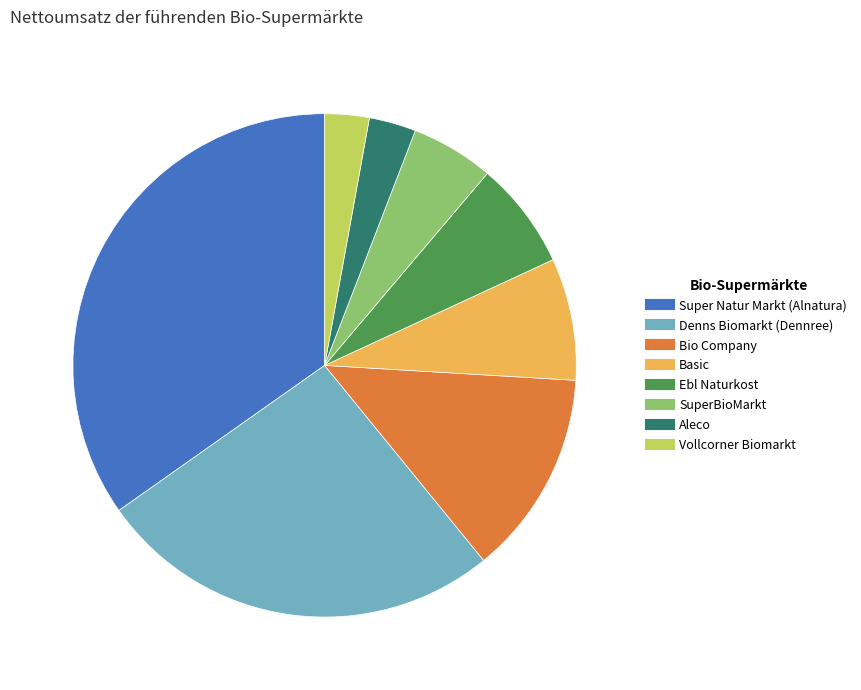

Is the sum of Aleco and SuperBioMarkt greater than half?

No